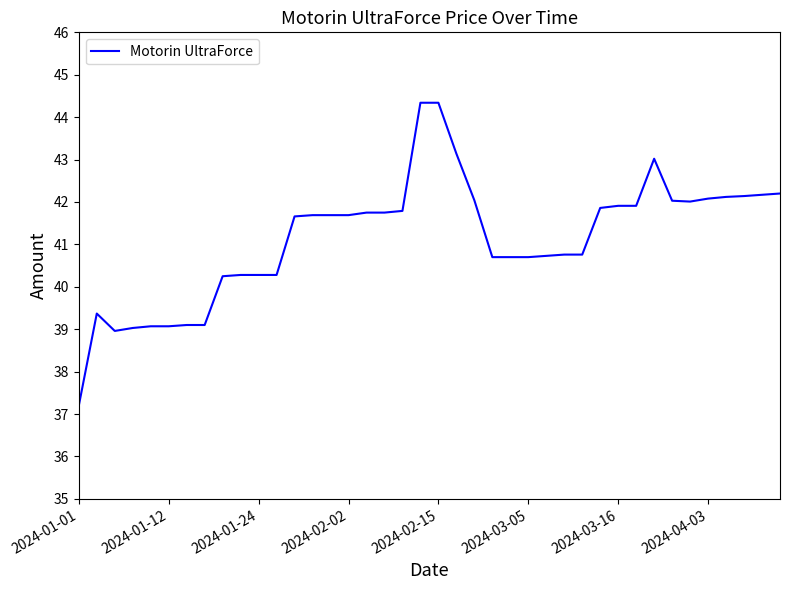

What is the smallest value displayed?

37.2